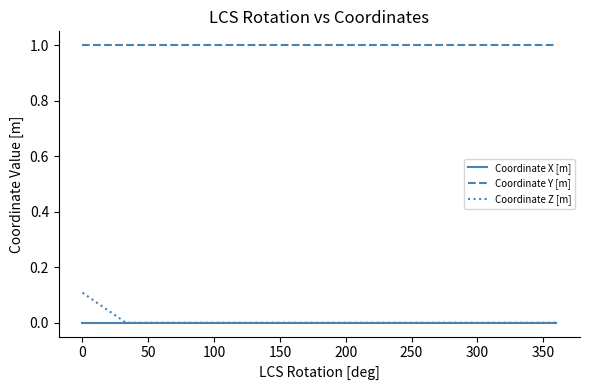

At how many categories does at least one series exceed 0?

5